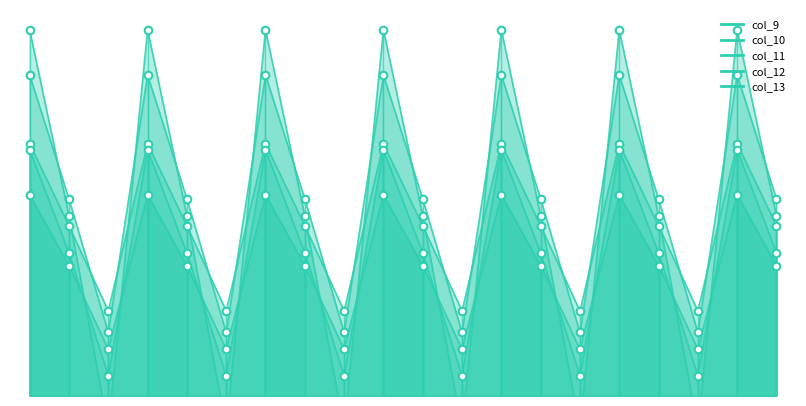

What are all the series names shown in the legend?

col_9, col_10, col_11, col_12, col_13